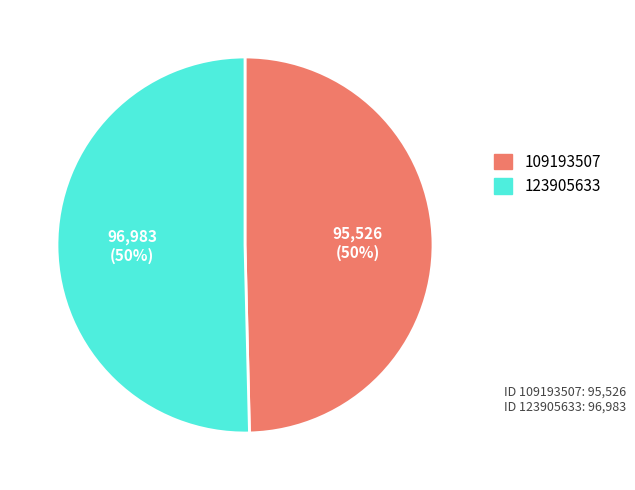

To the nearest percent, what percentage of the pie is 109193507?

50%